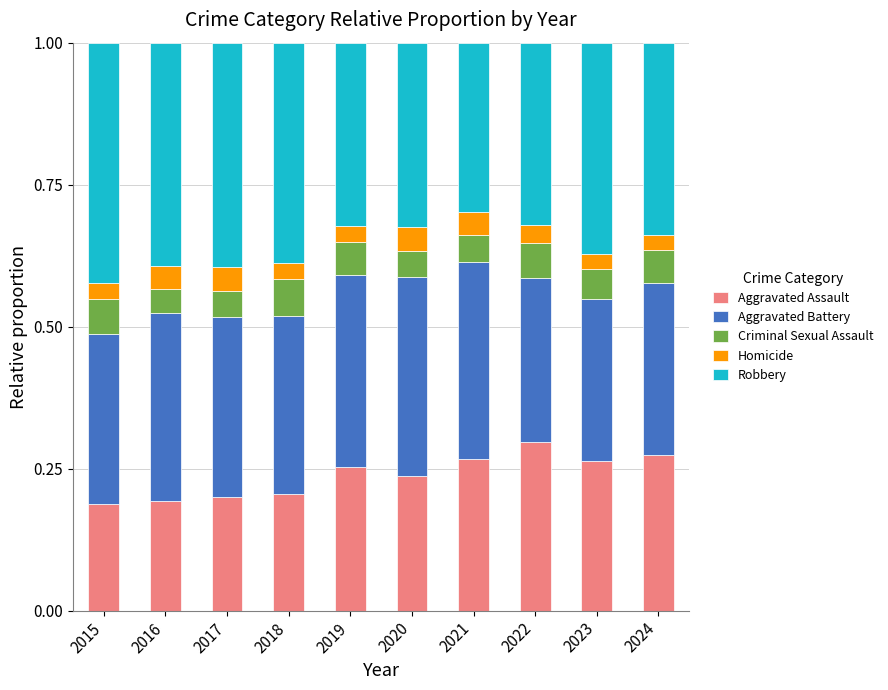

What is the total value across all series at 2021?

1.0